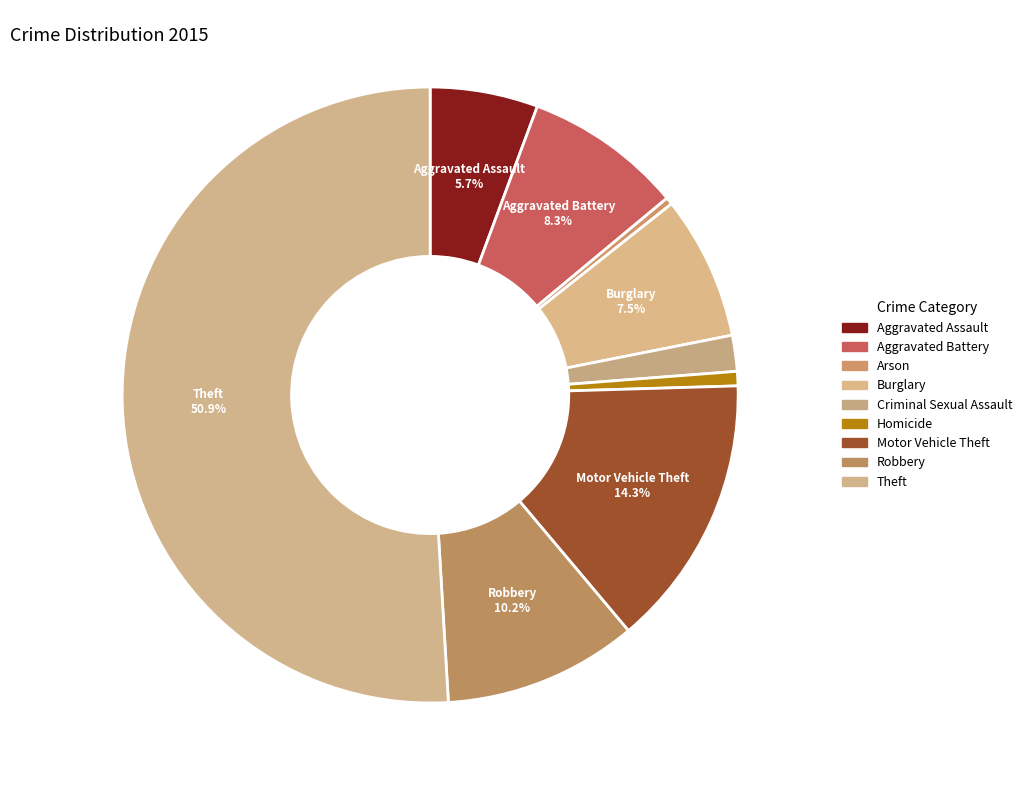

How many slices are in this pie chart?

9